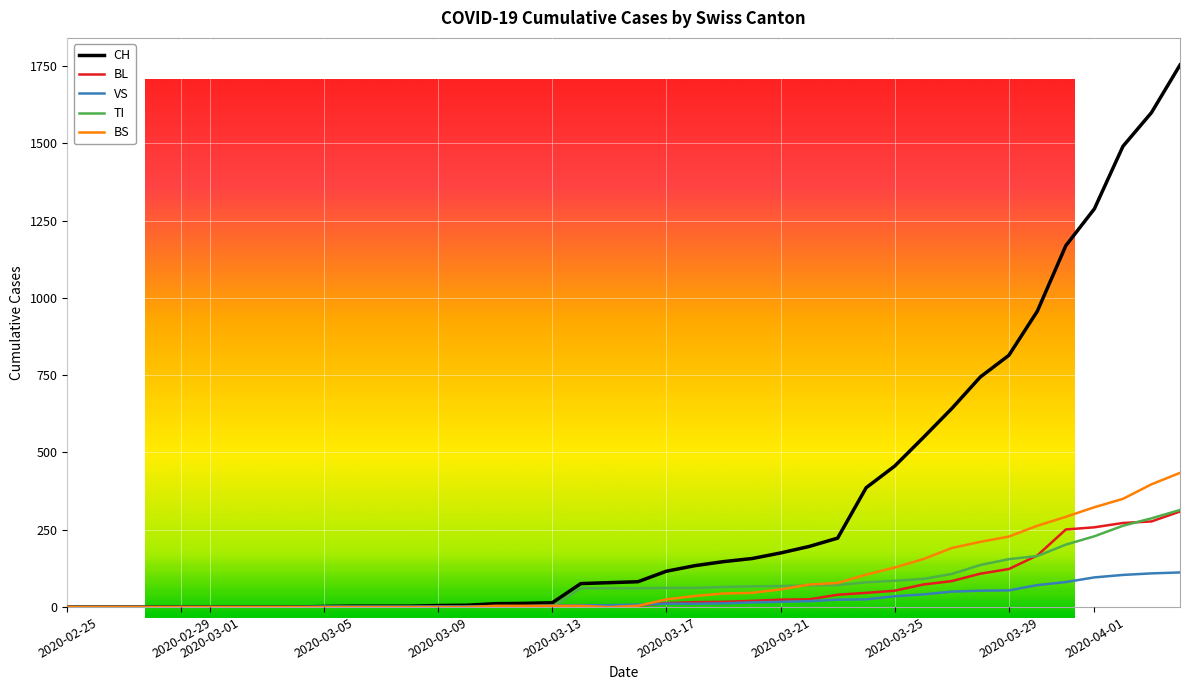

Which series has the largest range (max minus min)?

CH